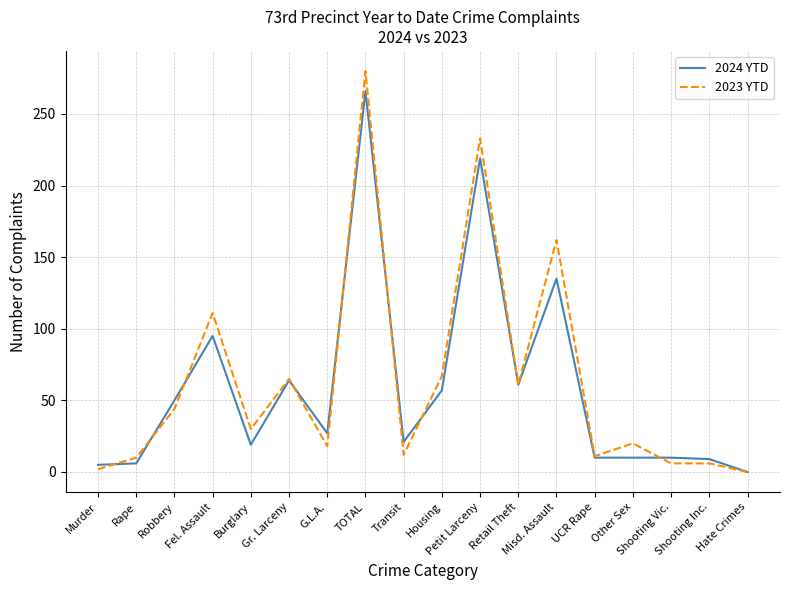

Which series has the widest spread of values?

2023 YTD